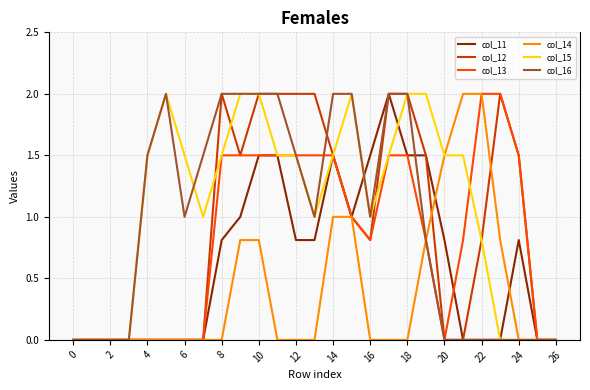

What is the maximum value for col_16?

2.0